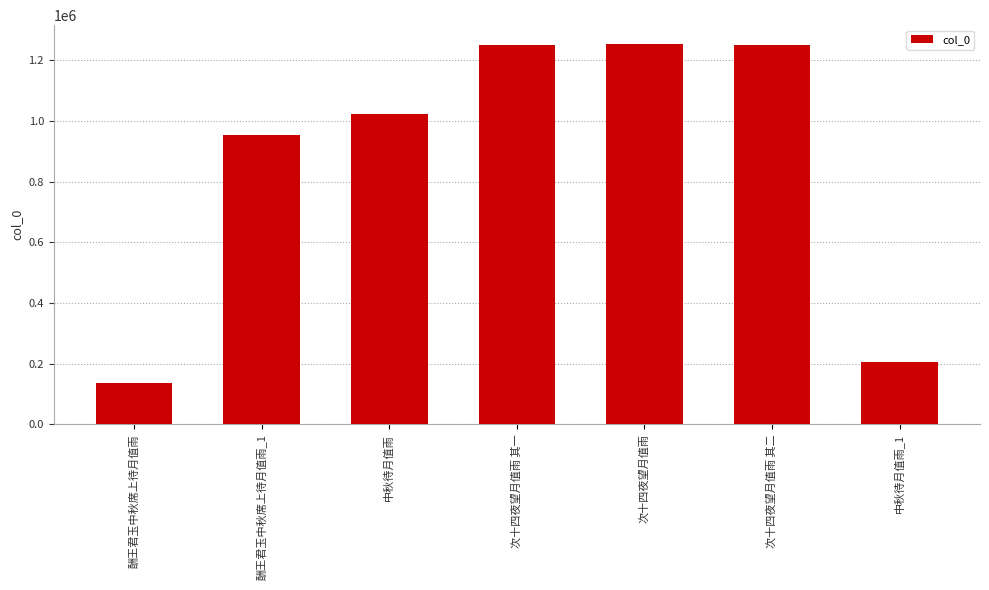

Count the number of categories in the chart.

7